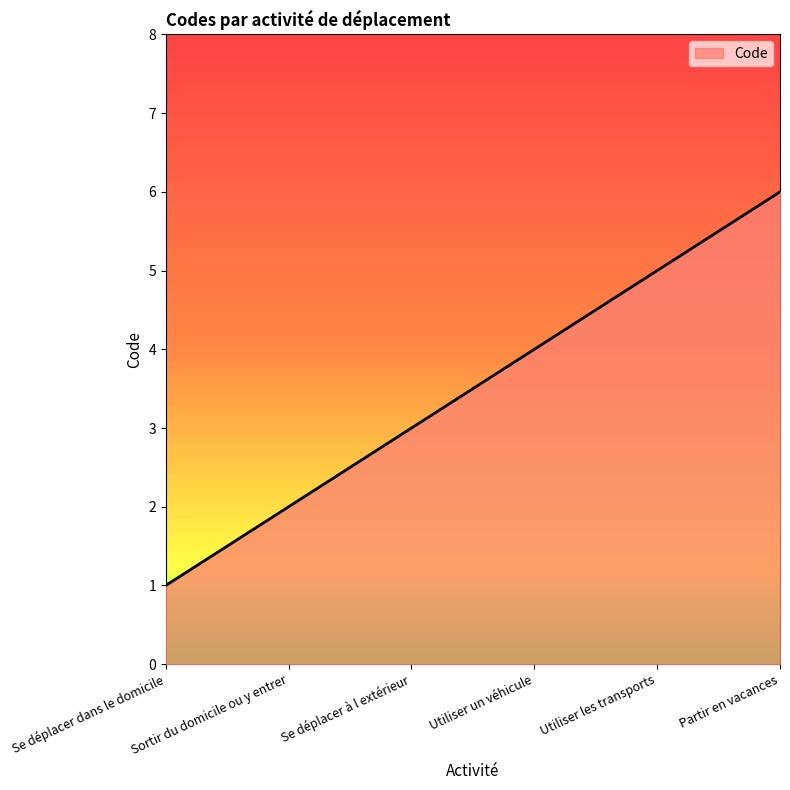

How many distinct data groups are displayed?

1